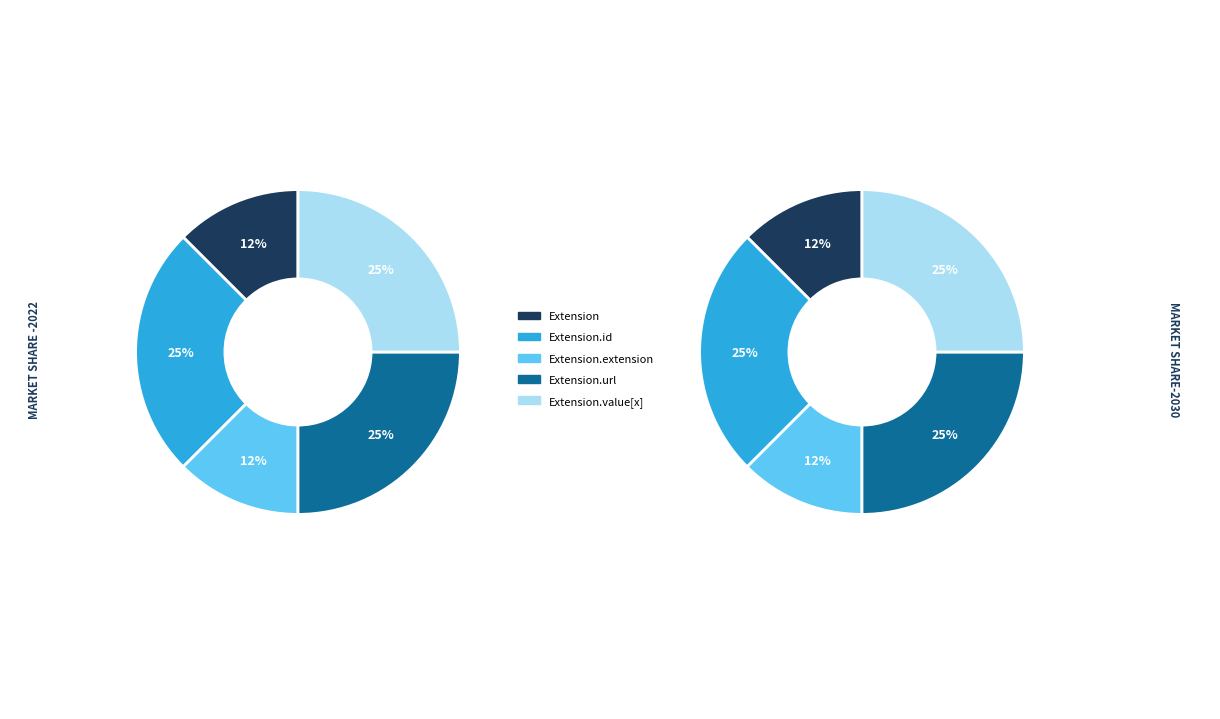

Does 2 represent more than half of the total?

No